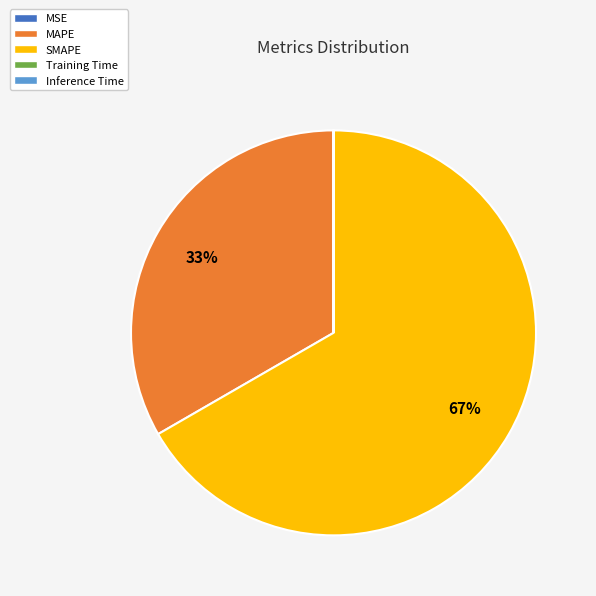

Which slice is the largest?

SMAPE